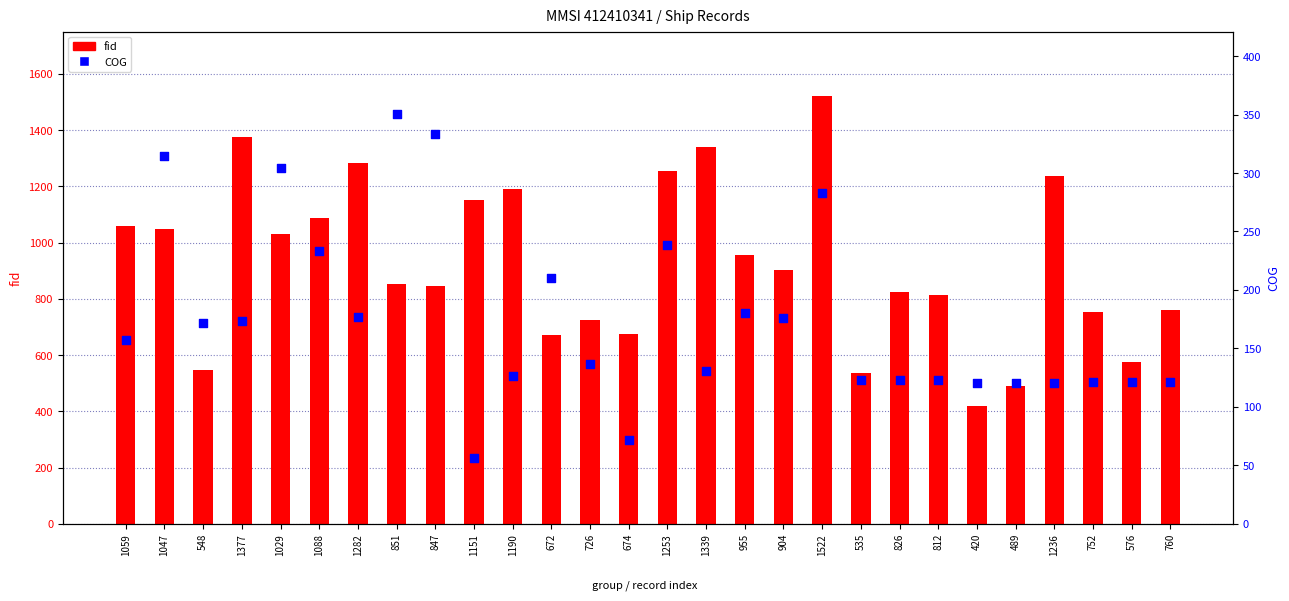

Is the value of COG at 1236 greater than the value of fid at 1377?

No